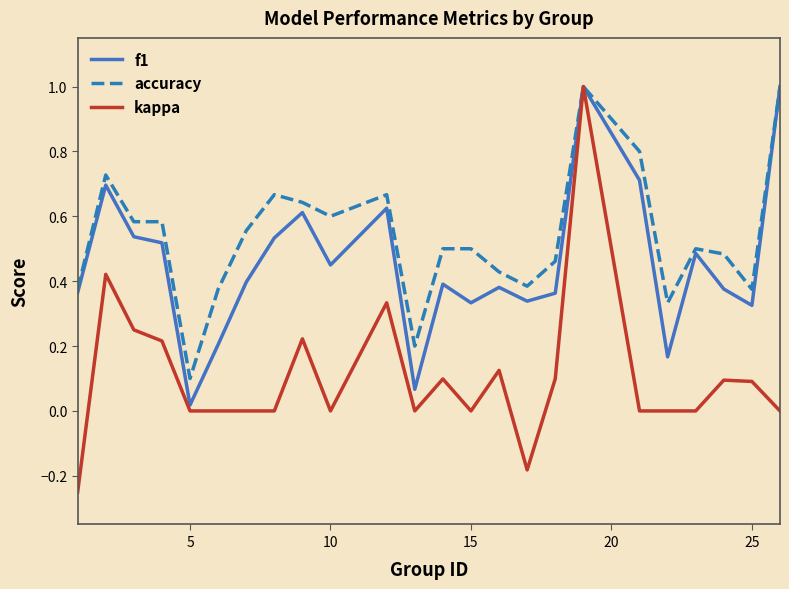

Which series has the largest total across all categories?

accuracy